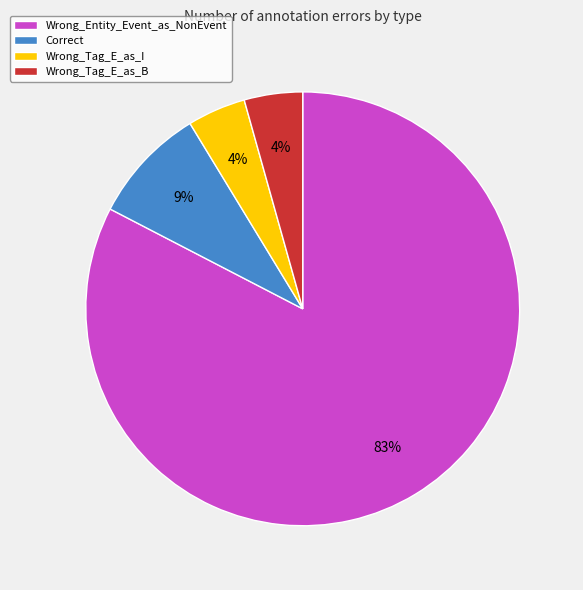

Which category has the biggest portion of the pie?

Wrong_Entity_Event_as_NonEvent